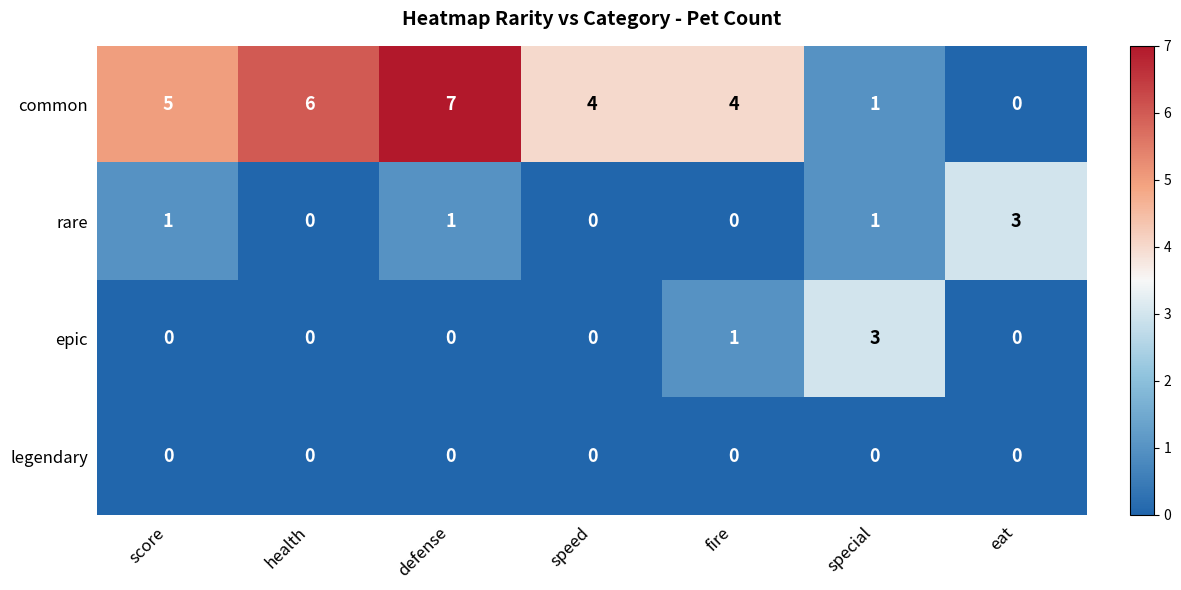

What is the greatest value displayed?

7